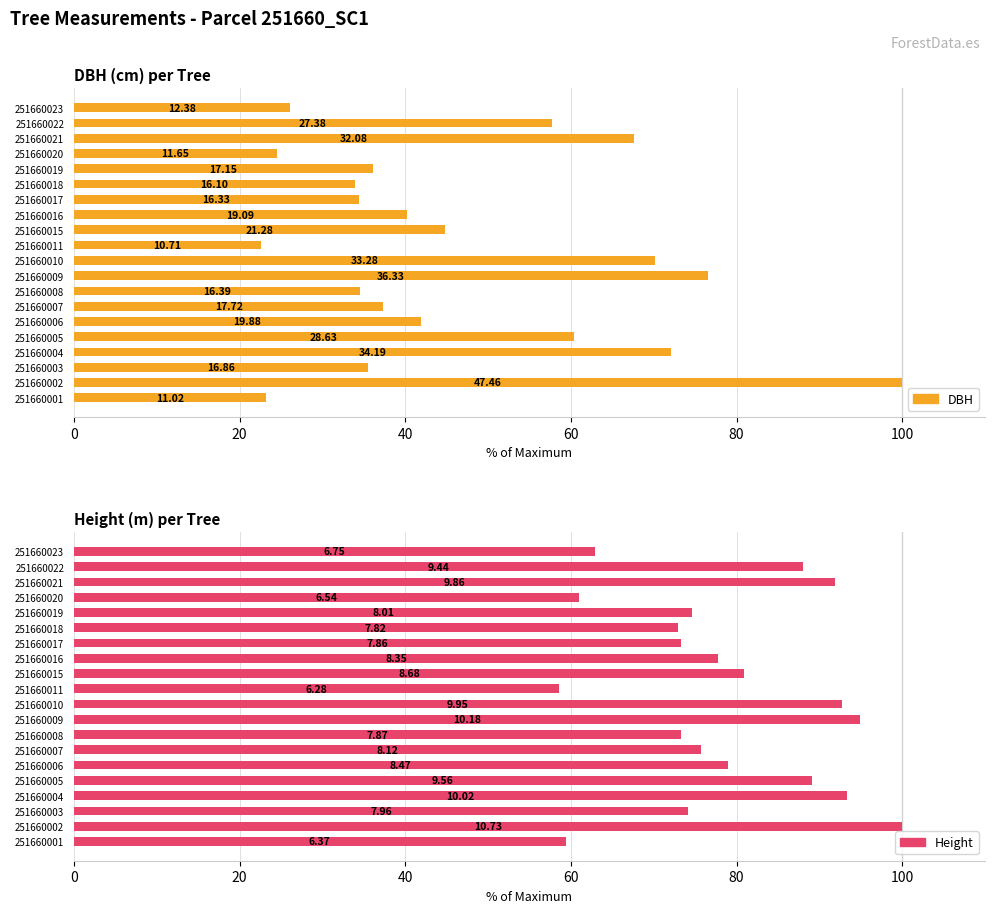

Which series has the largest total across all categories?

Height